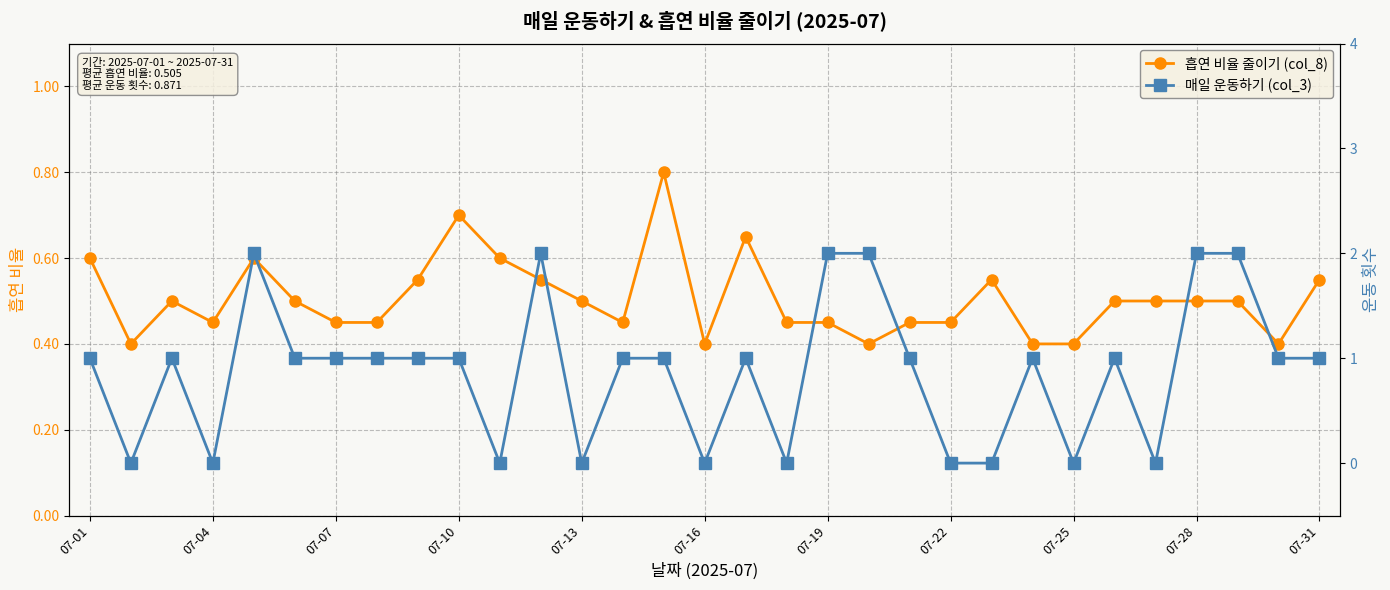

How many intersections are there between 흡연 비율 줄이기 (col_8) and 매일 운동하기 (col_3)?

18